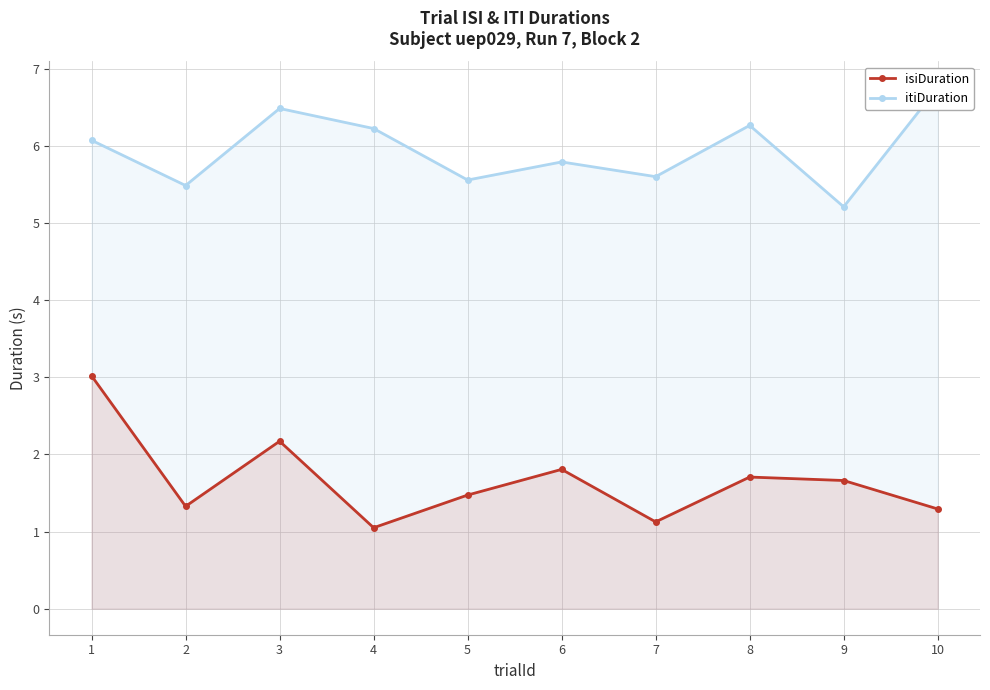

What is the sum of all isiDuration values?

16.6